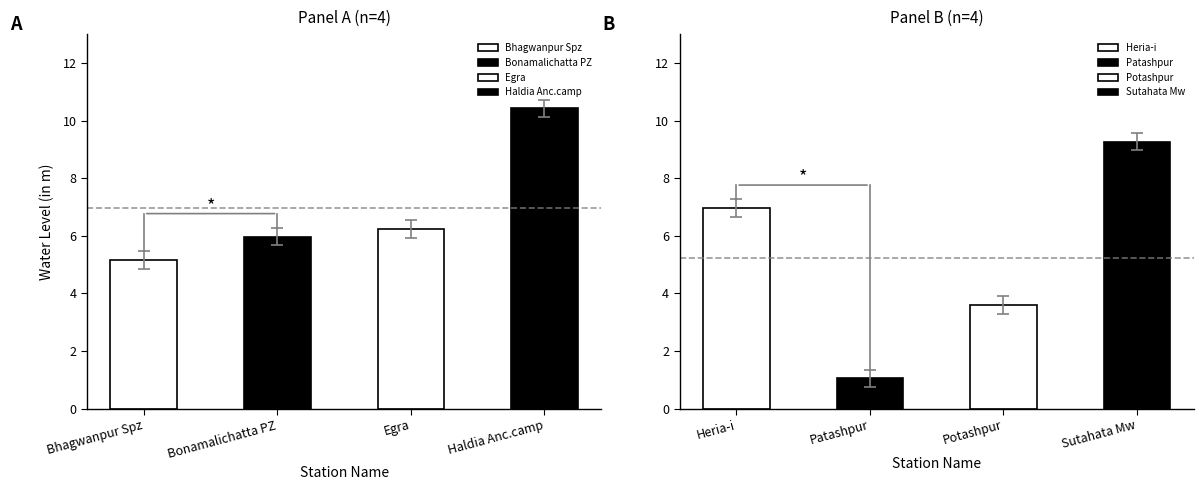

Which label corresponds to the smallest value in the chart?

Patashpur